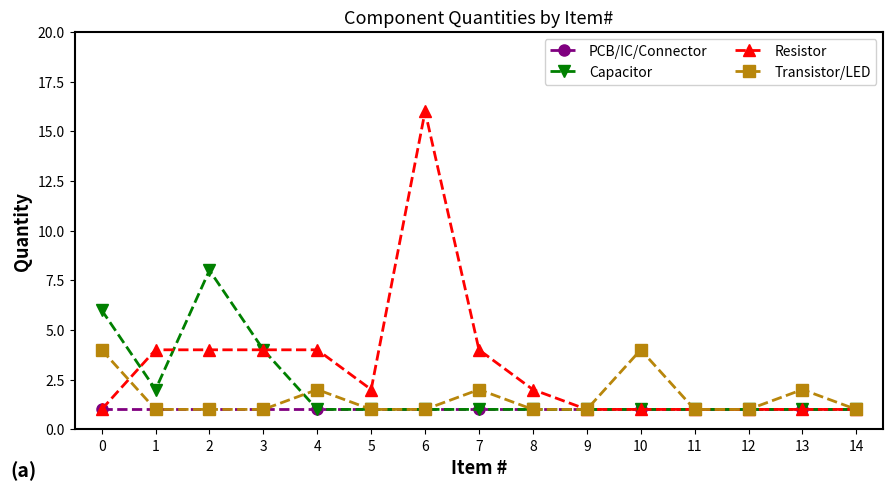

What are all the series names shown in the legend?

PCB/IC/Connector, Capacitor, Resistor, Transistor/LED